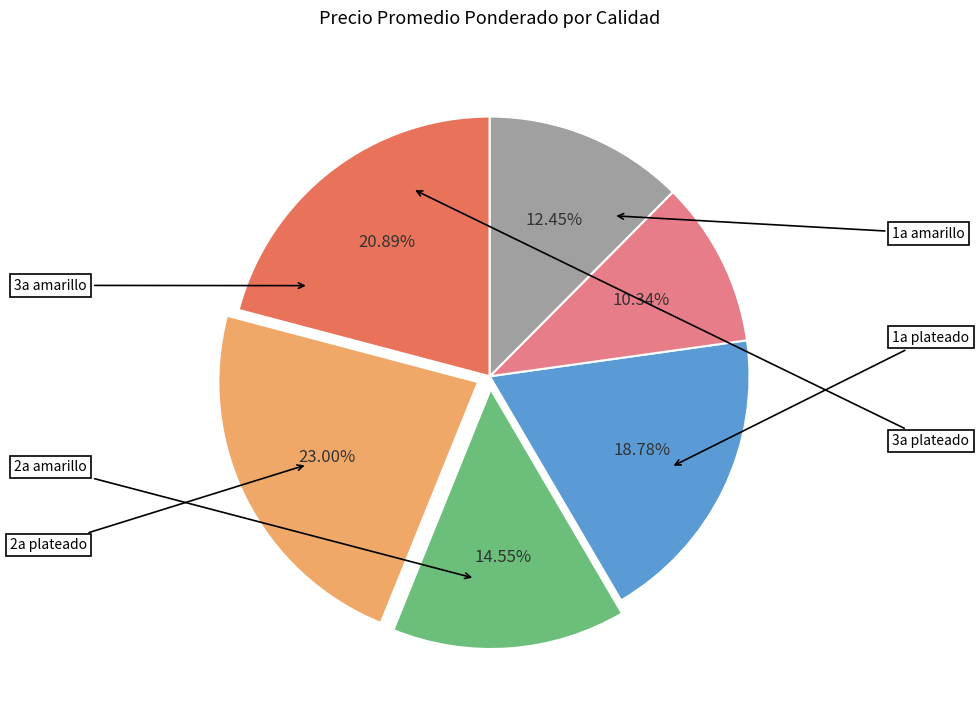

Is there any slice that represents more than half of the pie?

No